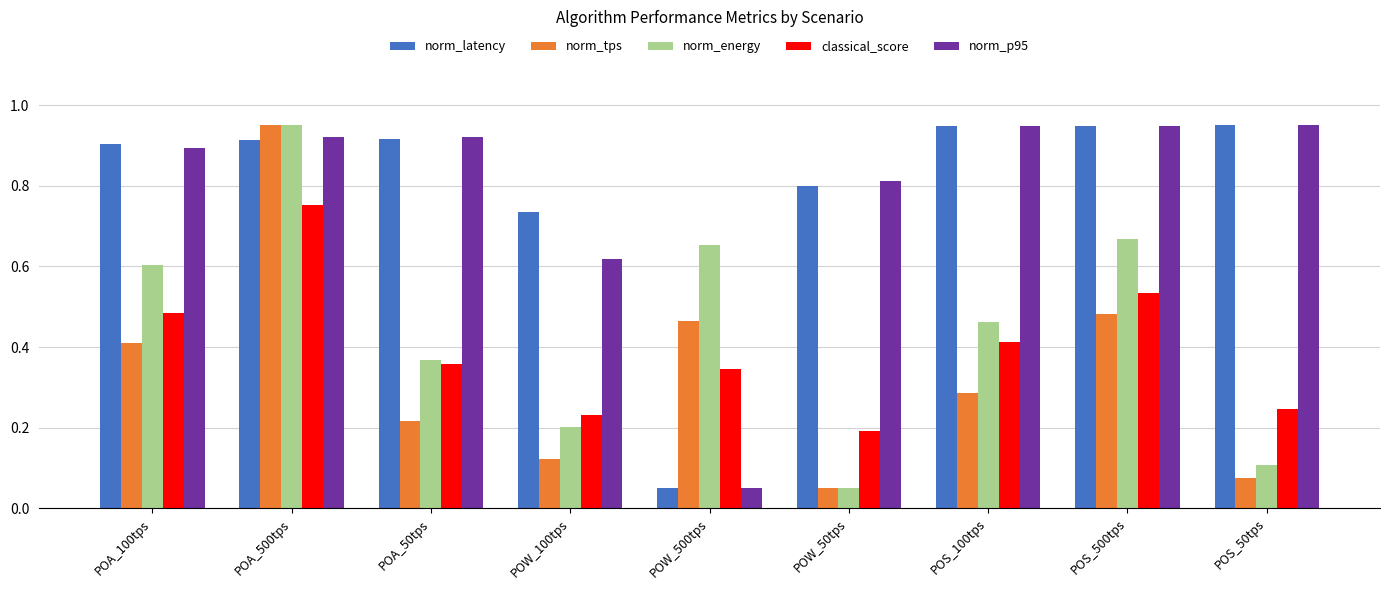

Between POA_100tps and POS_500tps, which series saw the biggest shift?

norm_tps